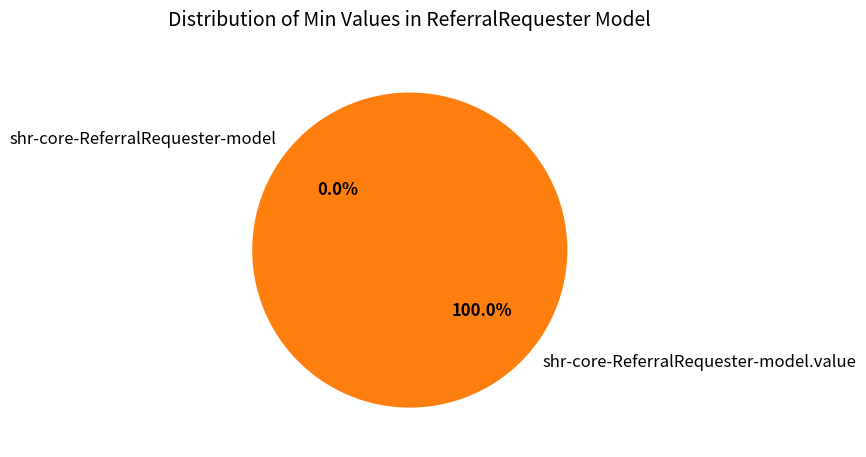

Which slice is the largest?

shr-core-ReferralRequester-model.value